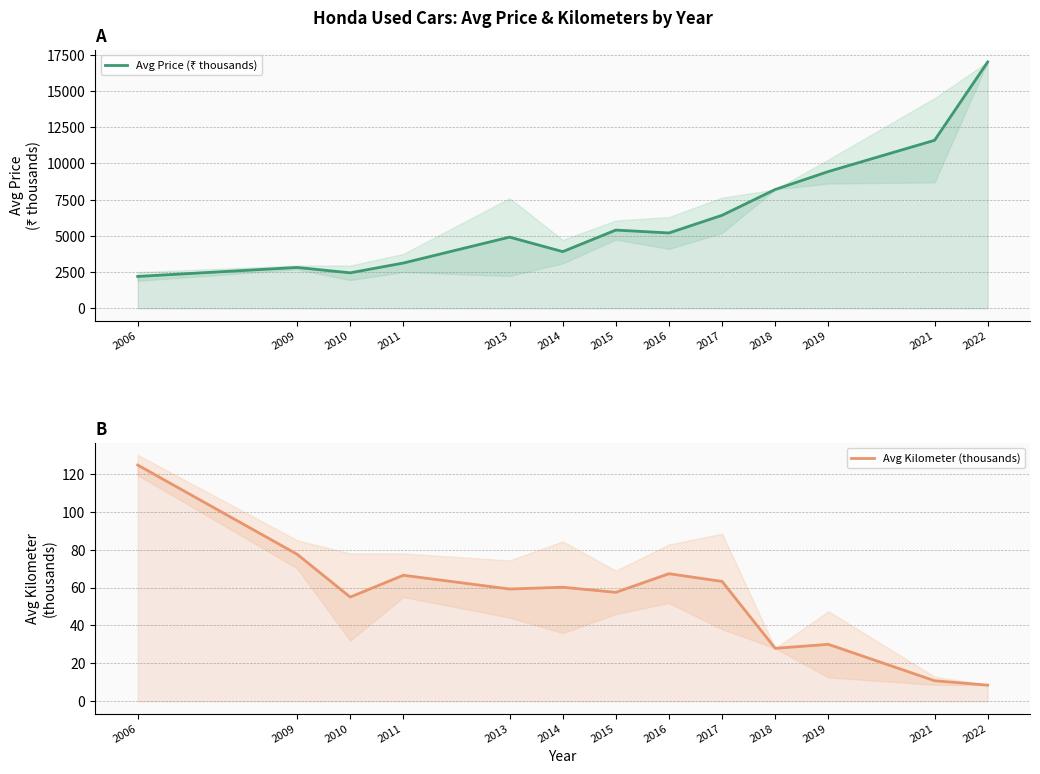

At which category does the chart reach its minimum across all series?

2022